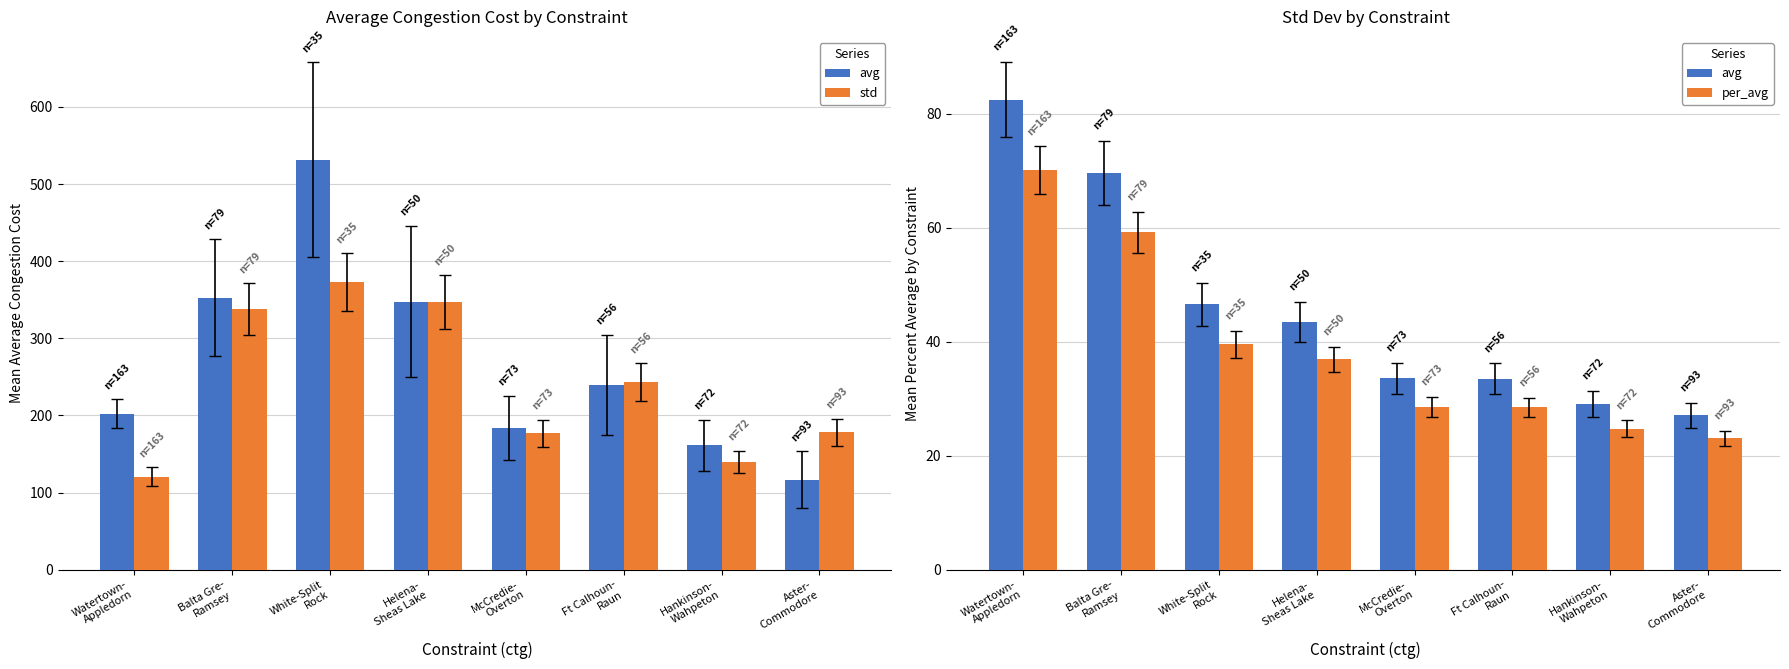

At which label does avg first exceed 43?

Watertown-
Appledorn